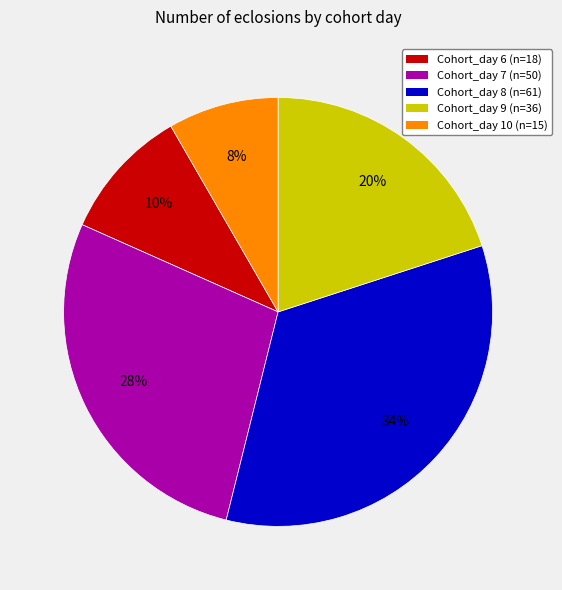

Is Cohort_day 9 the majority of the pie?

No